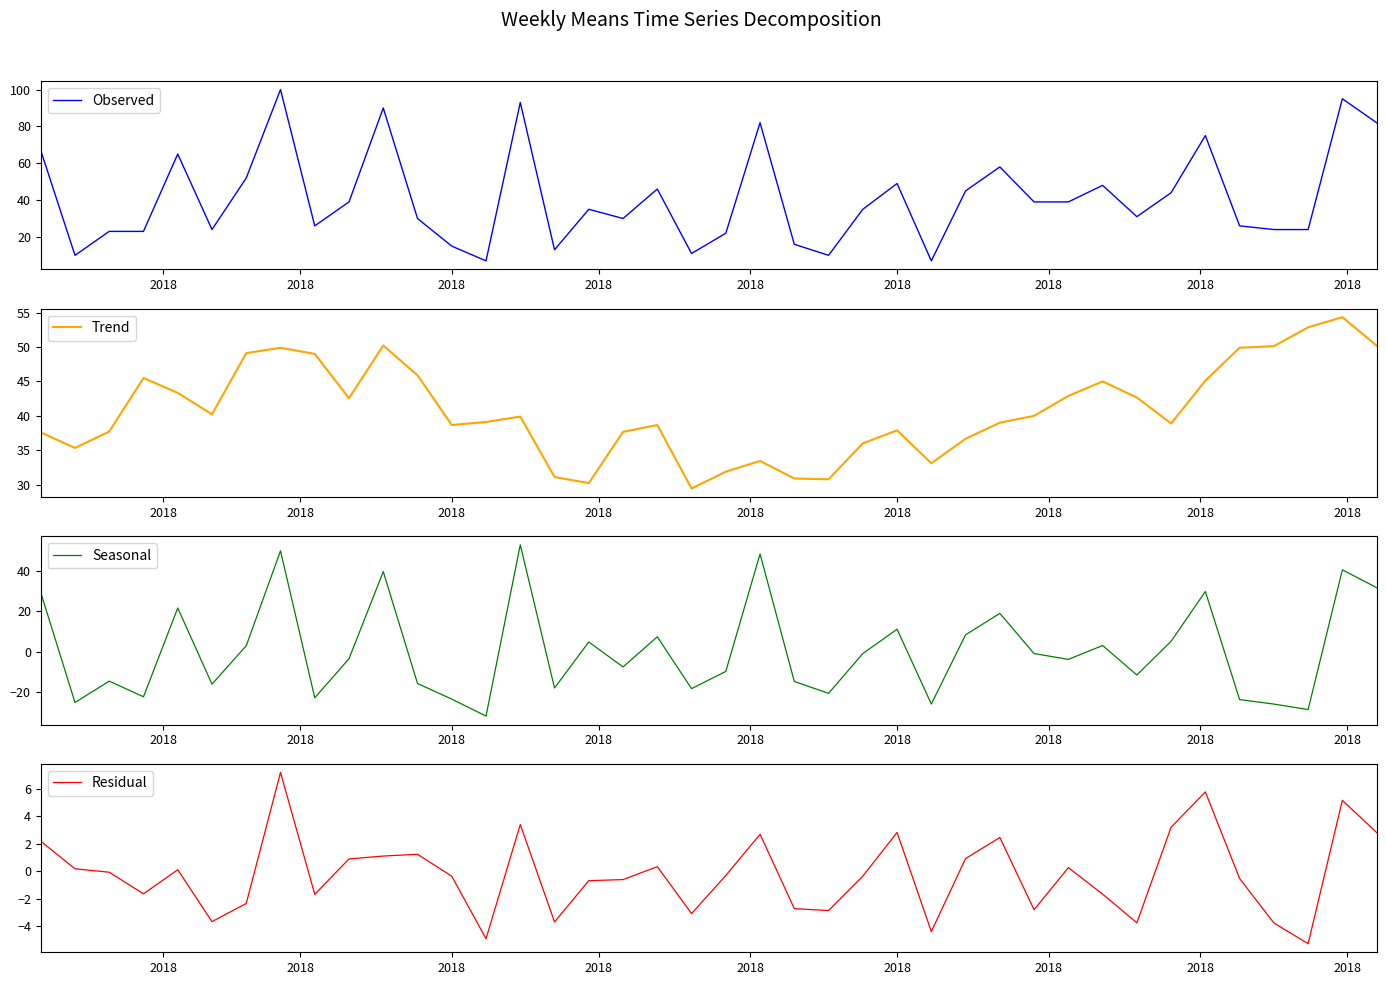

Where is the first local maximum for Residual?

2018